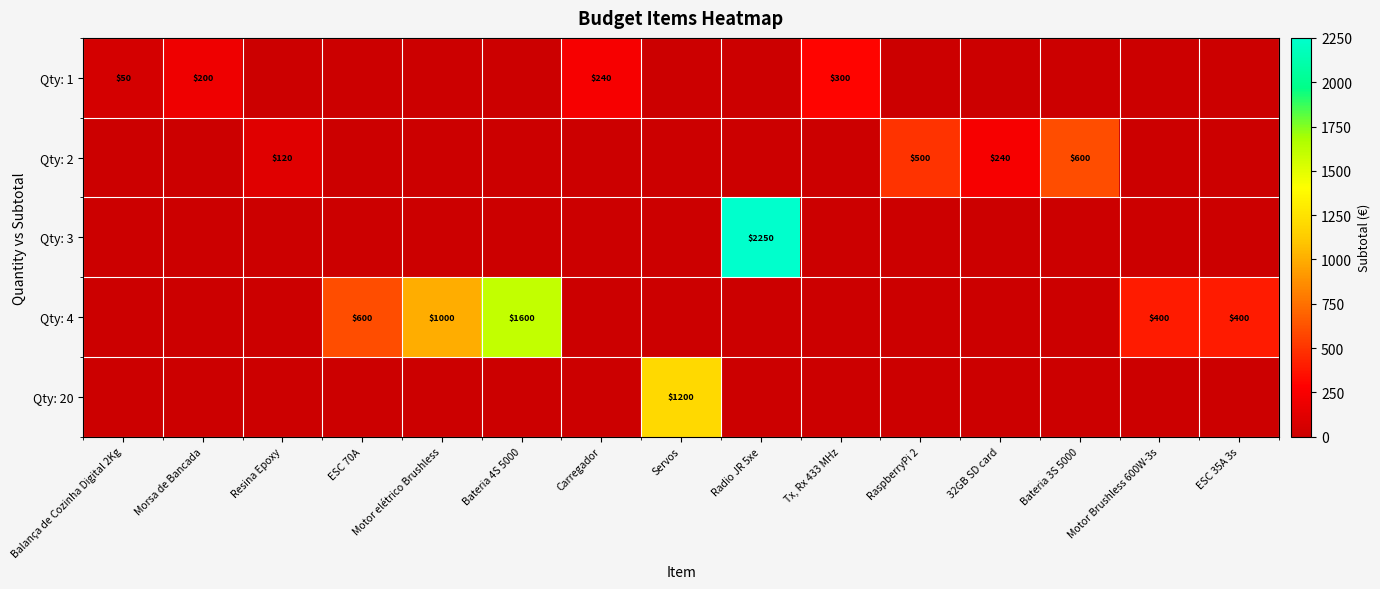

Count the row_0 values in the range 0 to 50.

12